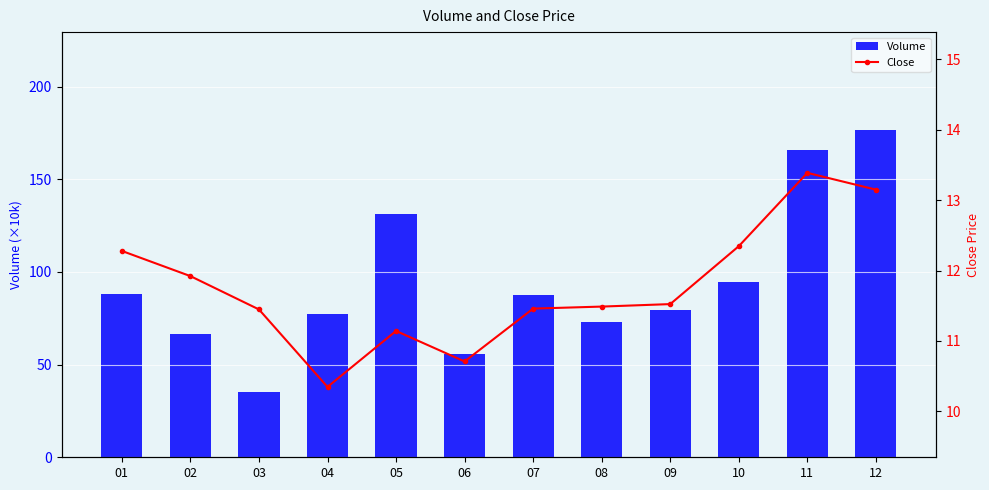

What is the sum of all Volume values?

1131.6